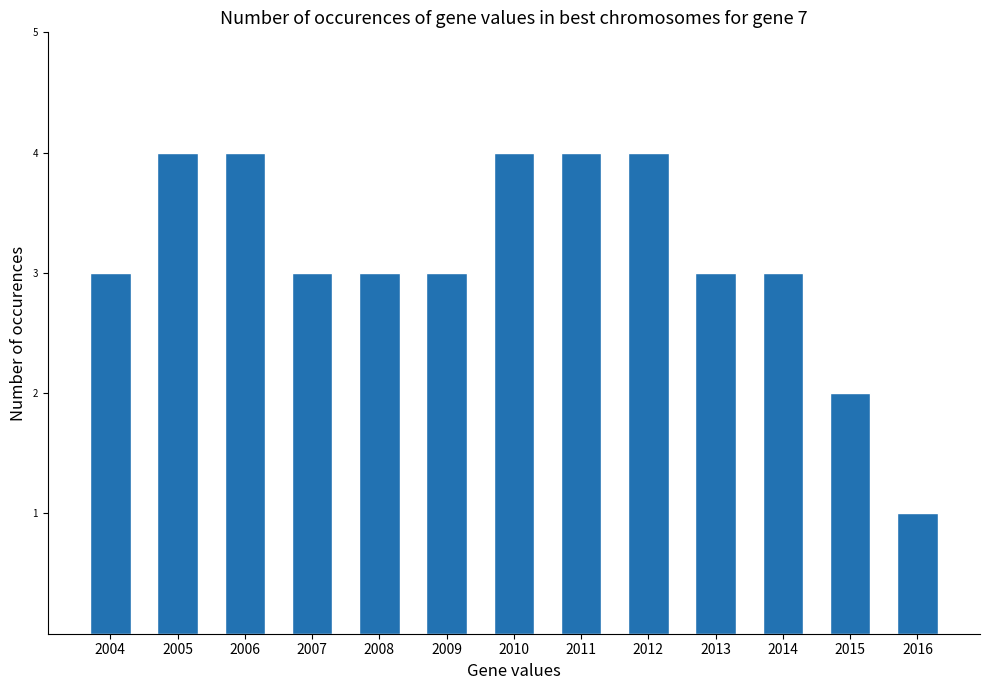

What is the change in value from 2004 to 2005?

+1